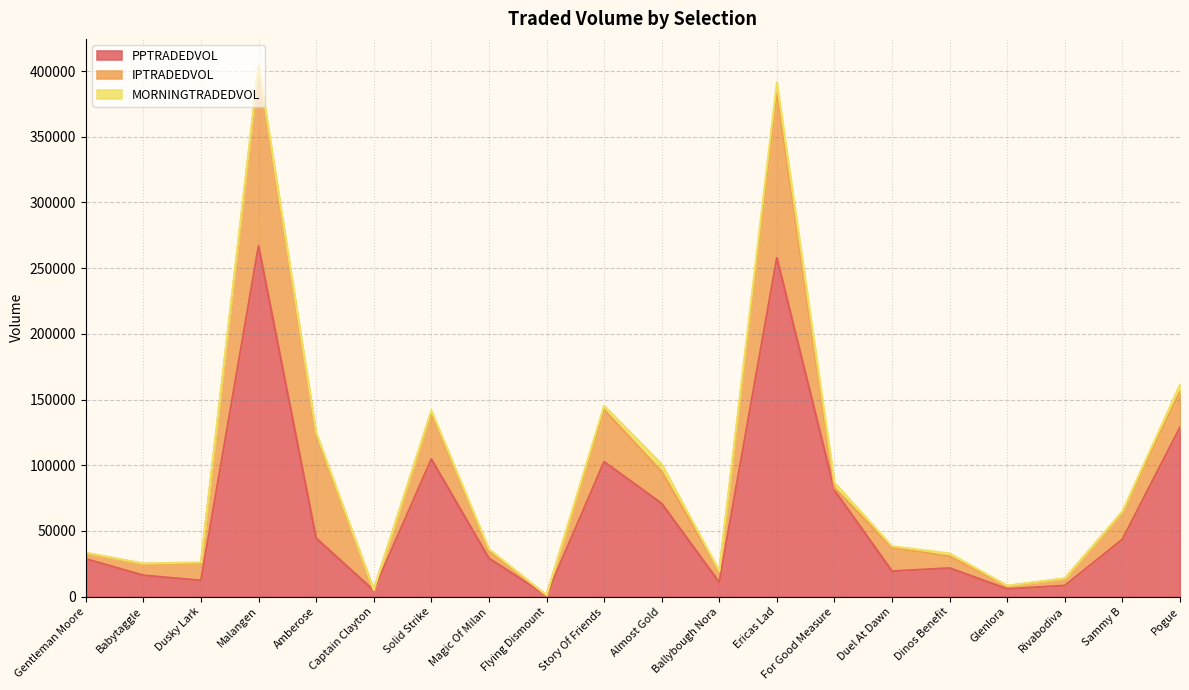

List the series in order of their overall mean, highest first.

PPTRADEDVOL, IPTRADEDVOL, MORNINGTRADEDVOL